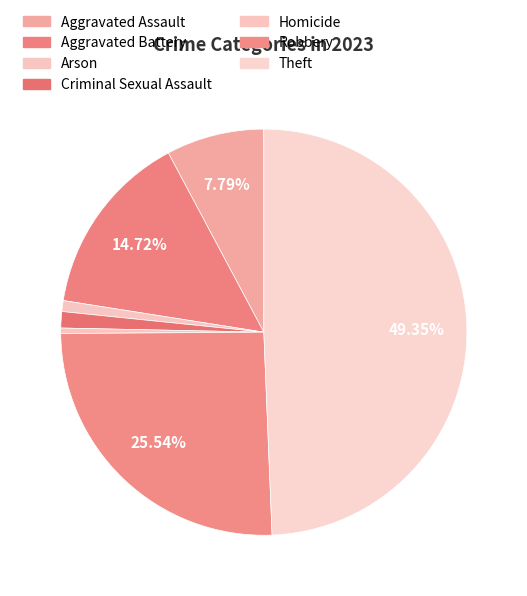

To the nearest percent, what is the combined percentage of Aggravated Battery and Homicide?

15%